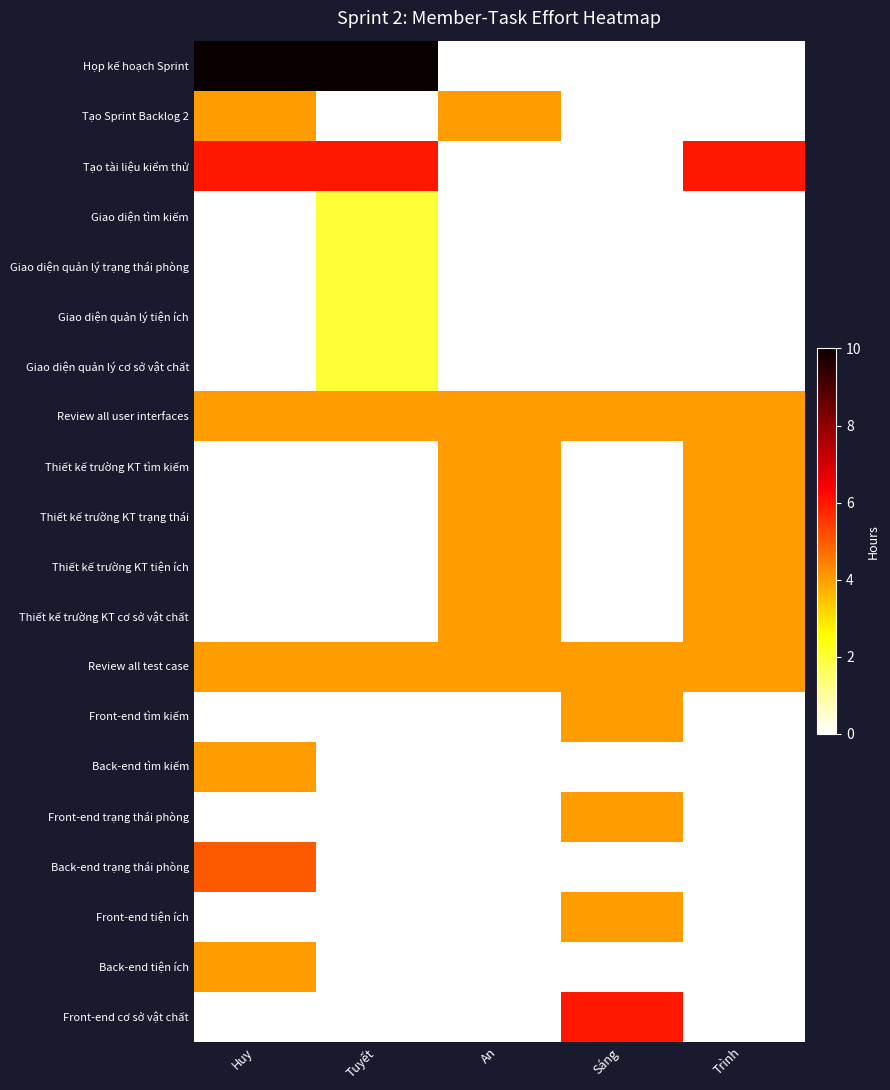

Count the number of categories in the chart.

5